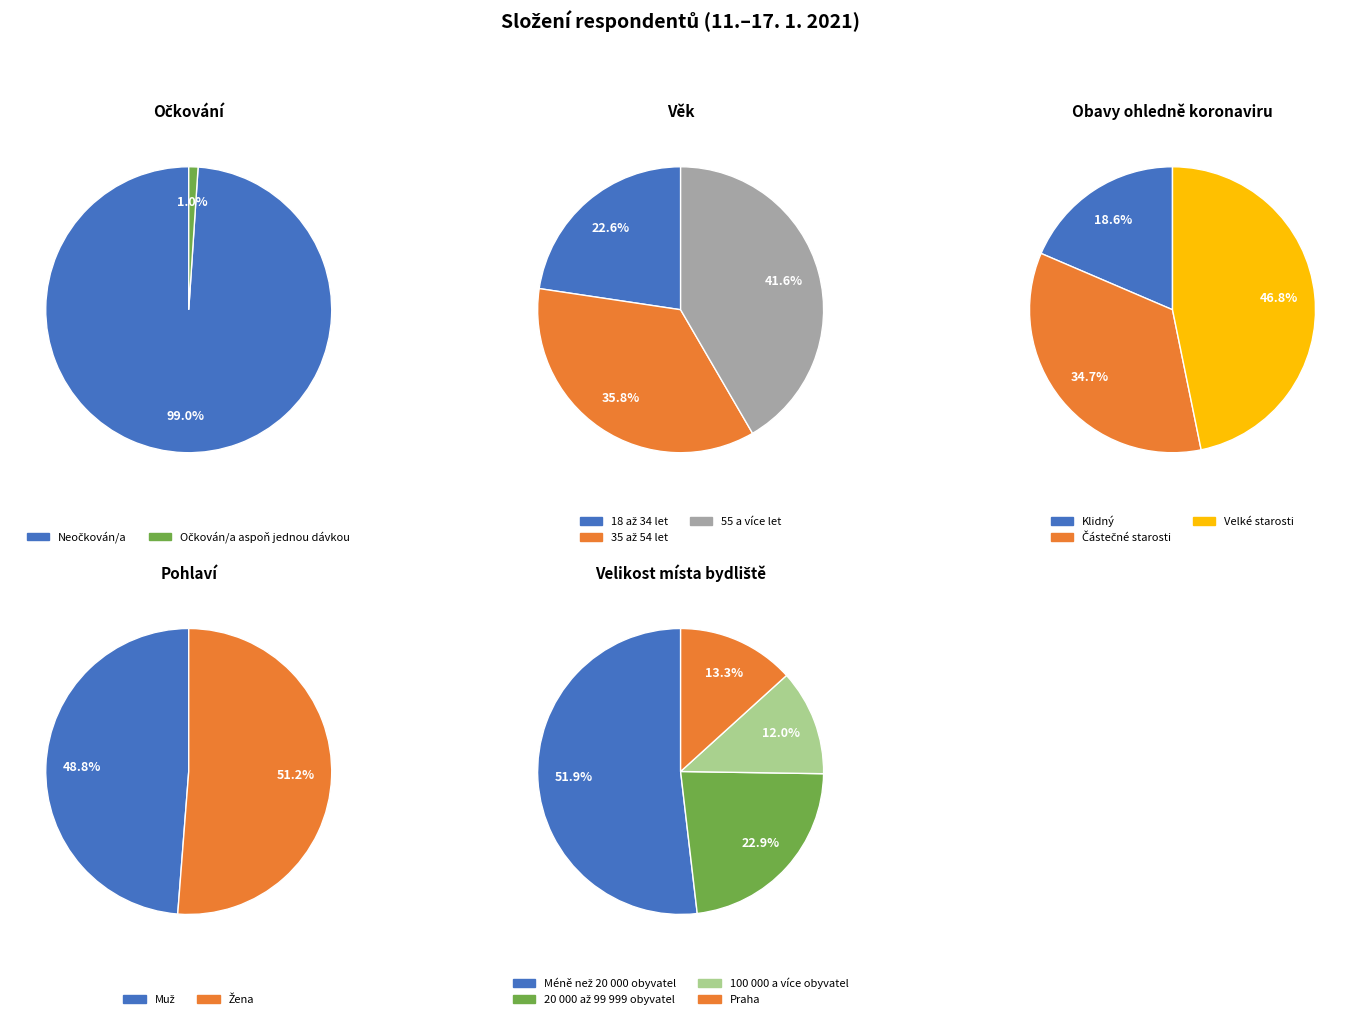

Which has a higher value, 18–54 let, očkován/a or Muž?

Muž